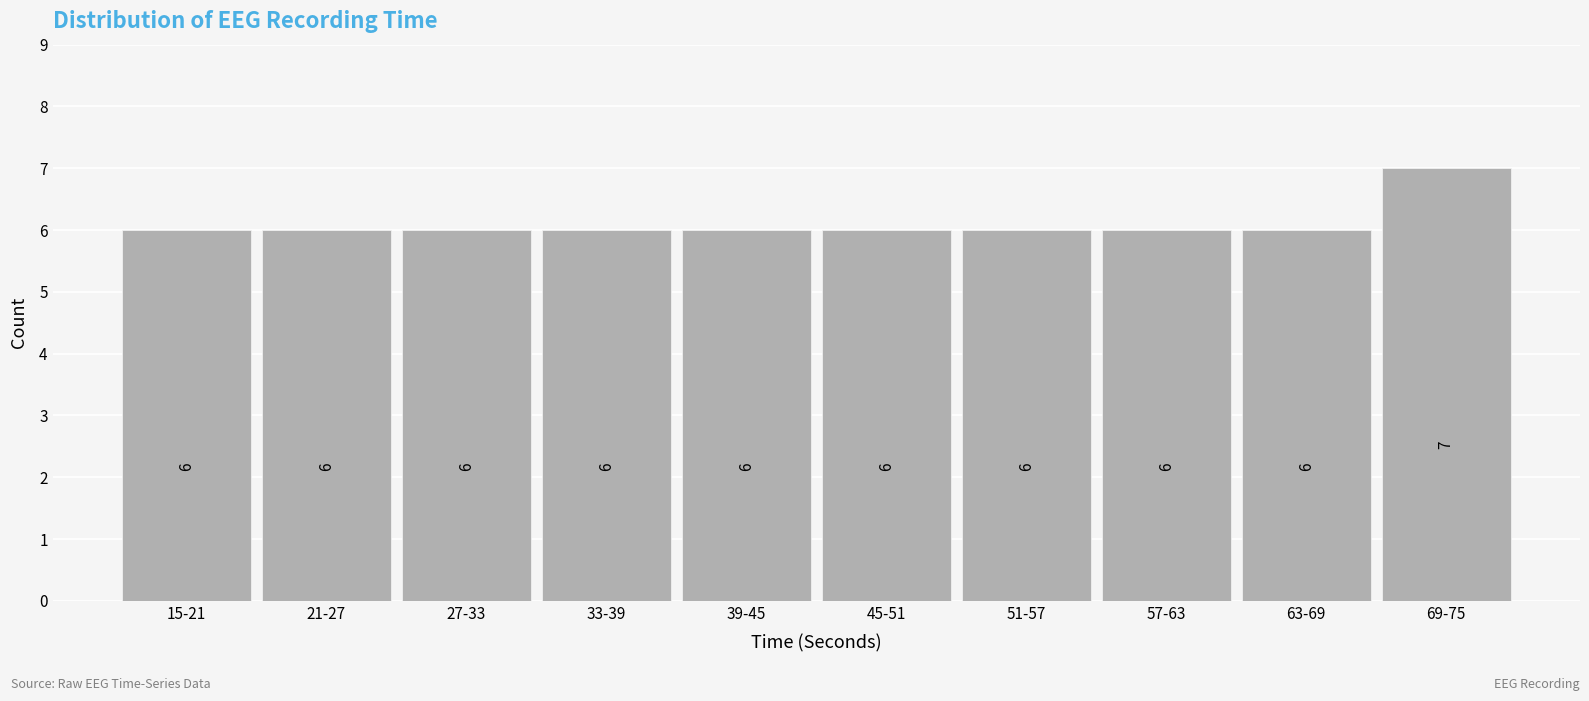

Reading left to right, extract all data points from this chart.

6	6	6	6	6	6	6	6	6	7